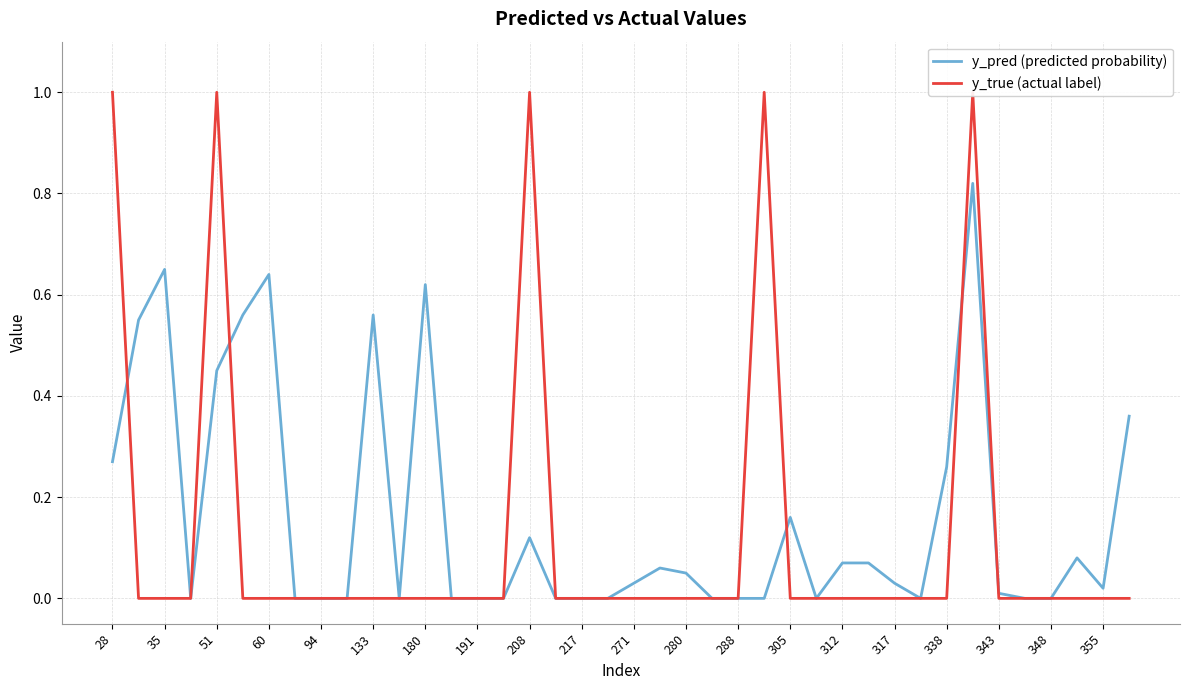

True or false: y_pred (predicted probability) has a value of 0.0 at 317.

True